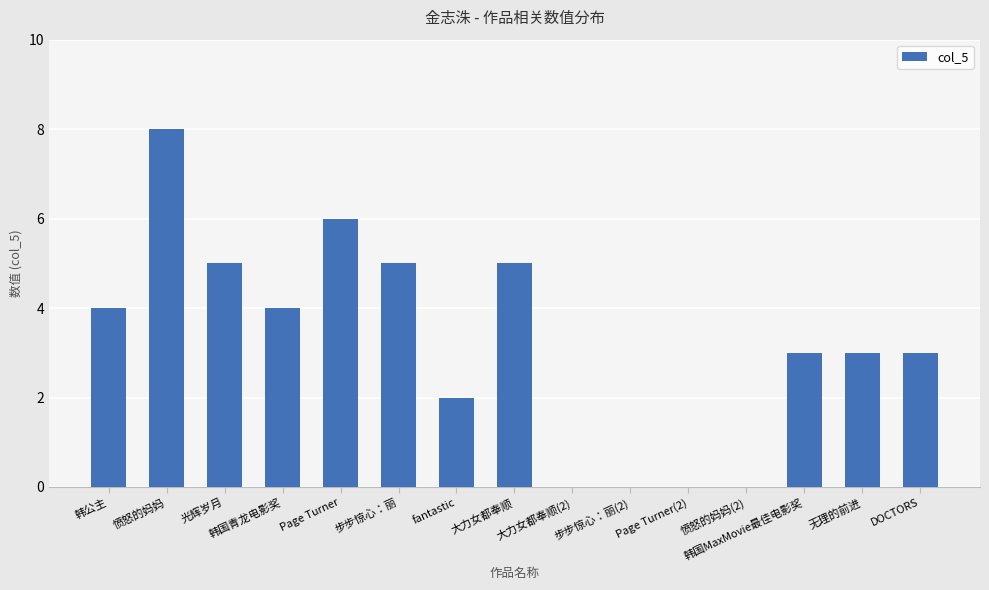

What is the sum of all values?

48